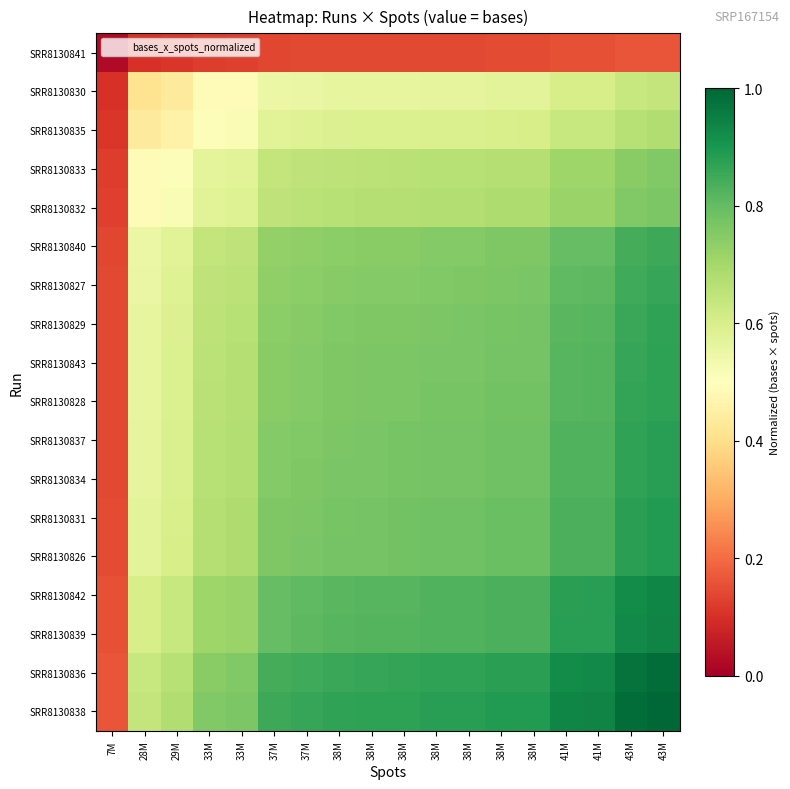

List the series in order of their peak value, highest first.

SRR8130838, SRR8130836, SRR8130839, SRR8130842, SRR8130826, SRR8130831, SRR8130834, SRR8130837, SRR8130828, SRR8130843, SRR8130829, SRR8130827, SRR8130840, SRR8130832, SRR8130833, SRR8130835, SRR8130830, SRR8130841